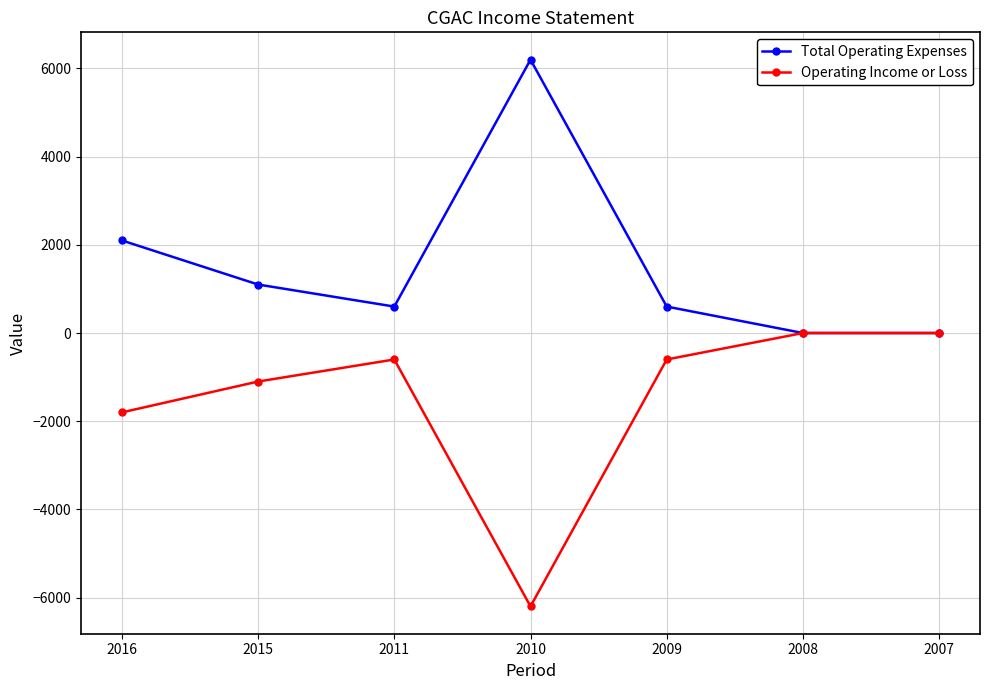

What are all the series names shown in the legend?

Total Operating Expenses, Operating Income or Loss